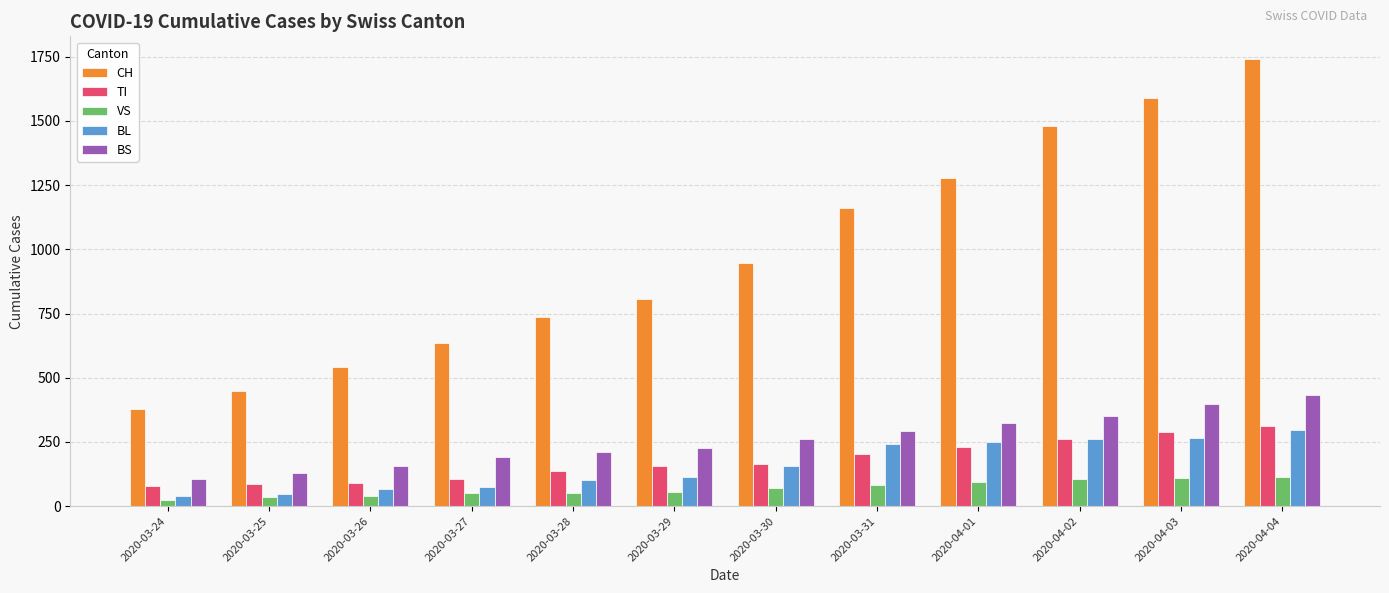

Are the bars horizontal?

No